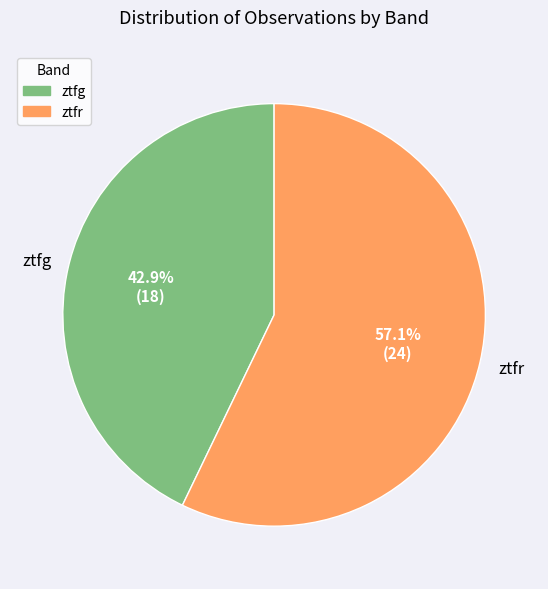

Combined, do ztfr and ztfg account for over 50%?

Yes